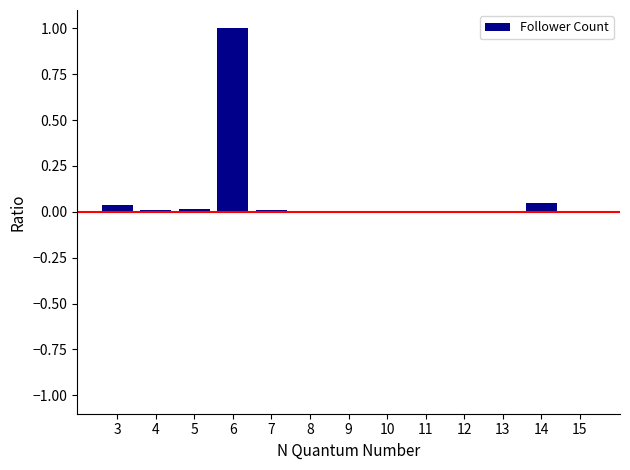

Are the bars horizontal?

No